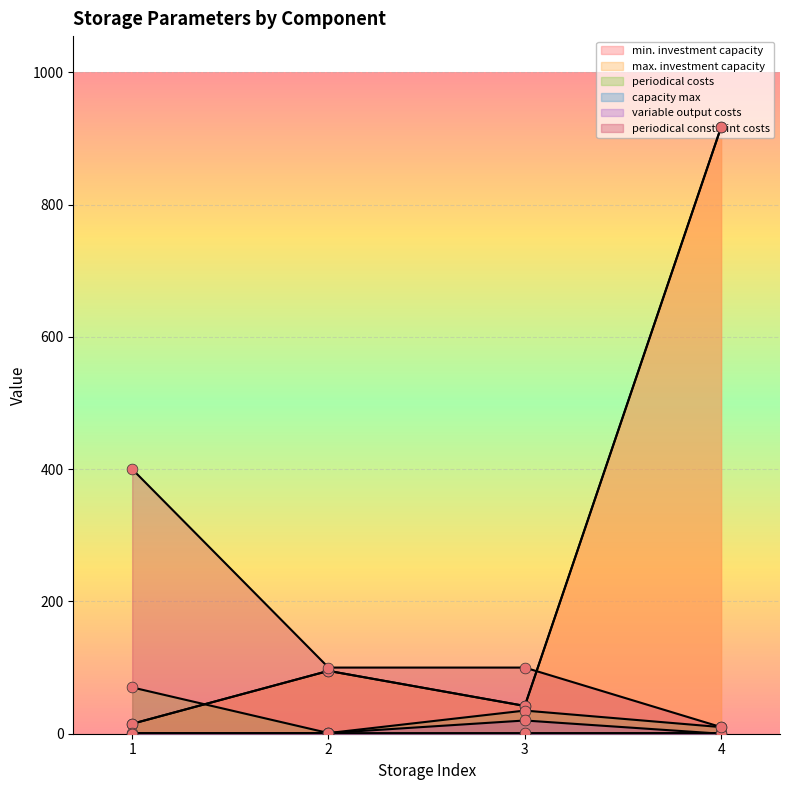

At which category is the sum across all series the highest?

4